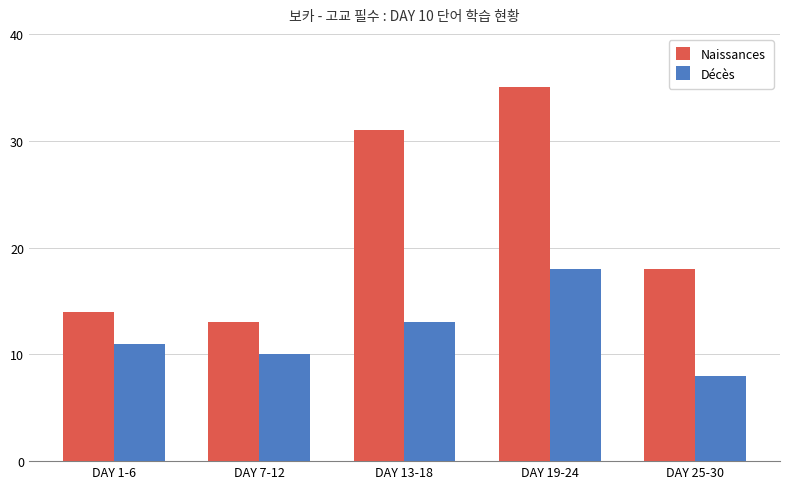

The Naissances series shows 31 at DAY 13-18. True or false?

True